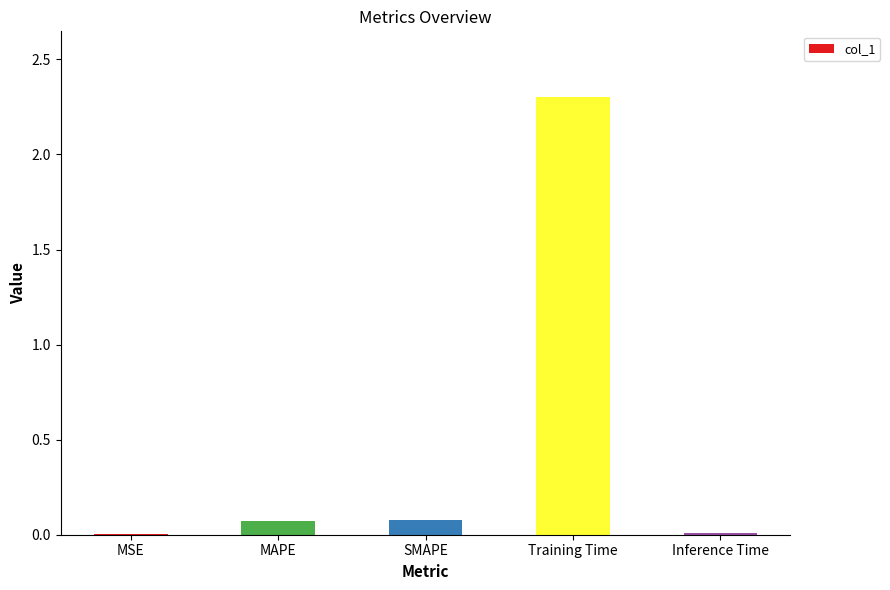

Between Inference Time and MAPE, which is larger?

MAPE